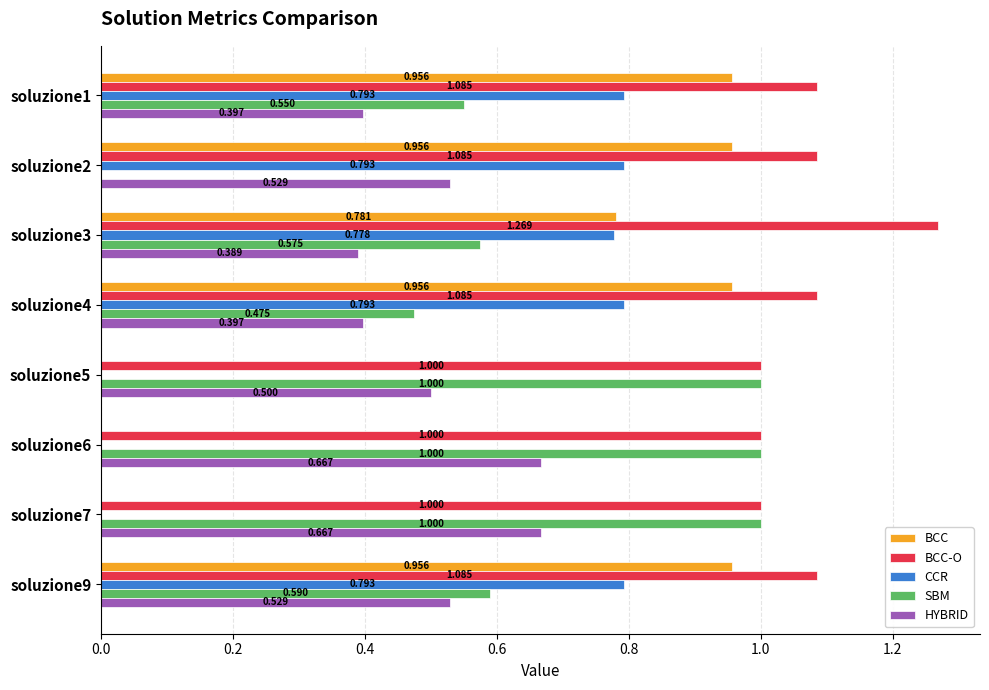

Is the value of CCR at soluzione7 greater than the value of SBM at soluzione9?

No